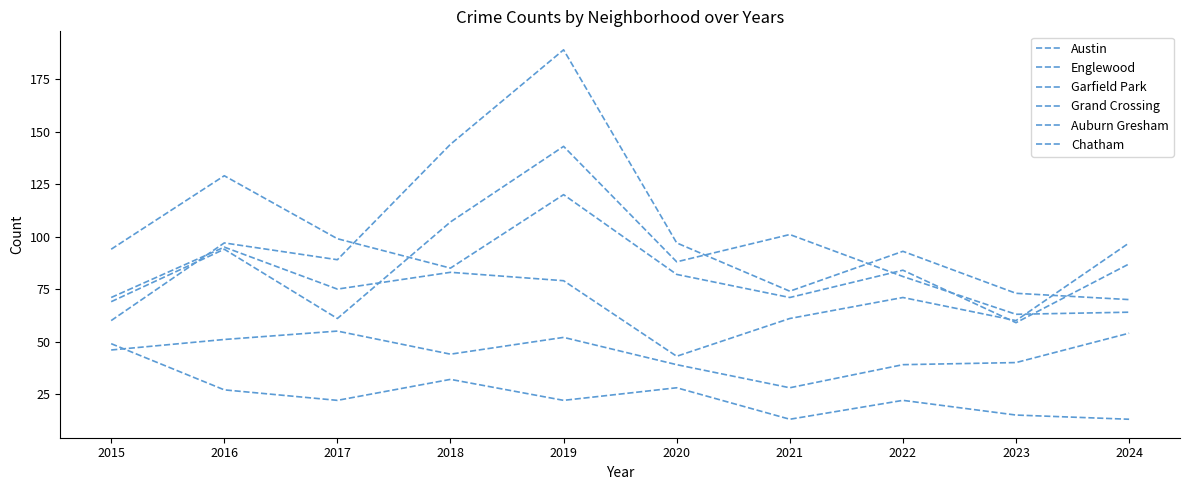

Does the chart display data point markers on the line(s)?

No